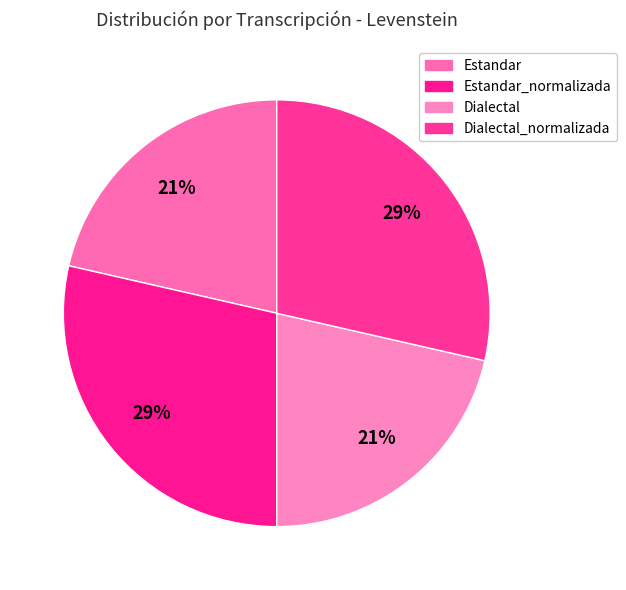

How many segments does this pie chart have?

4